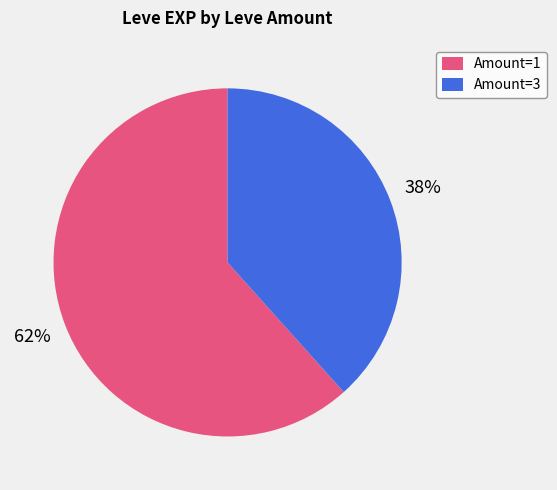

Between Amount=3 and Amount=1, which is larger?

Amount=1